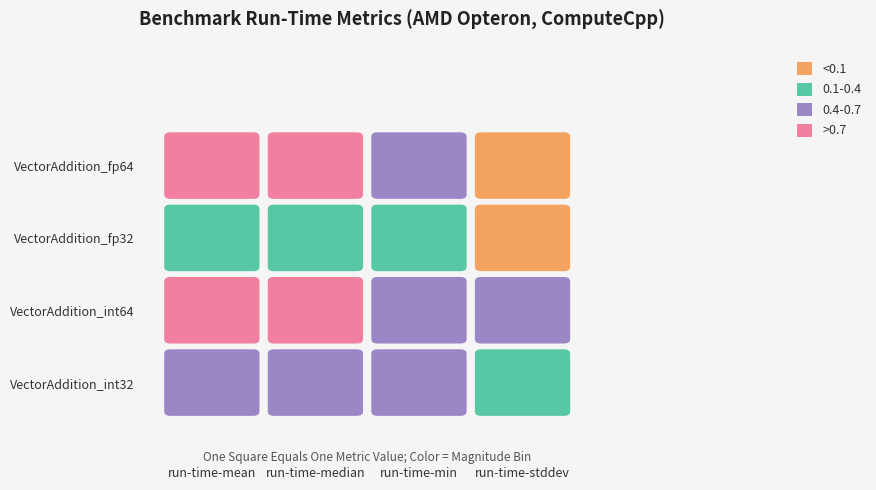

The VectorAddition_int64 series shows 0.7 at 2. True or false?

True